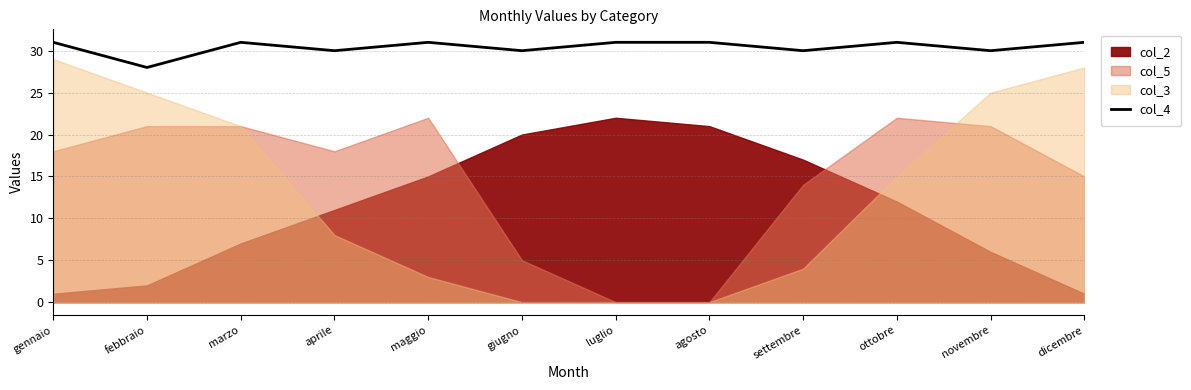

How many lines are shown in the chart?

1